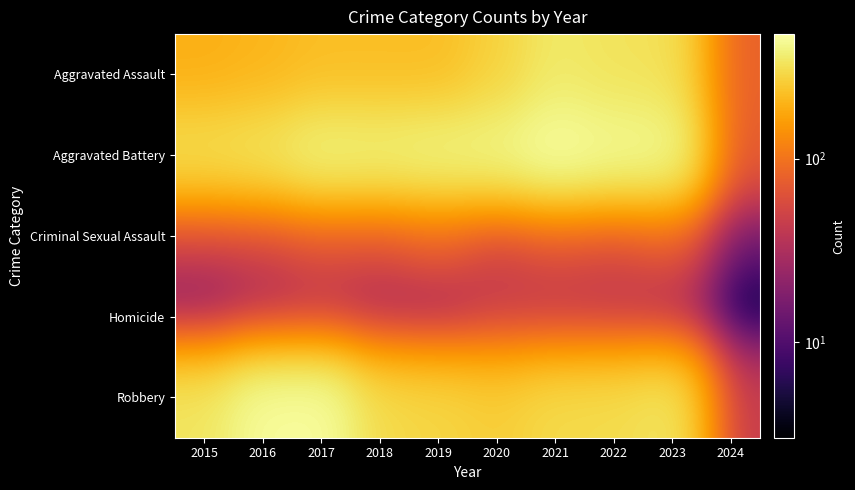

What is the maximum value shown in the chart?

479